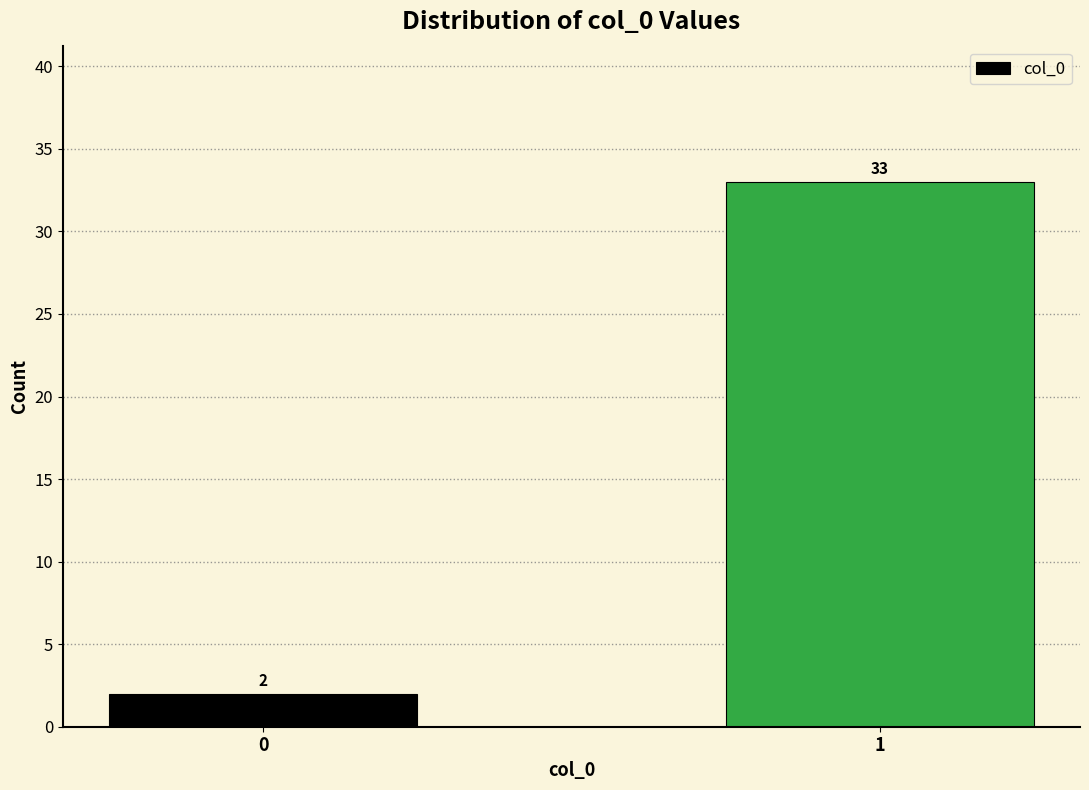

Reading left to right, what are all the values shown in this chart?

0=2	1=33